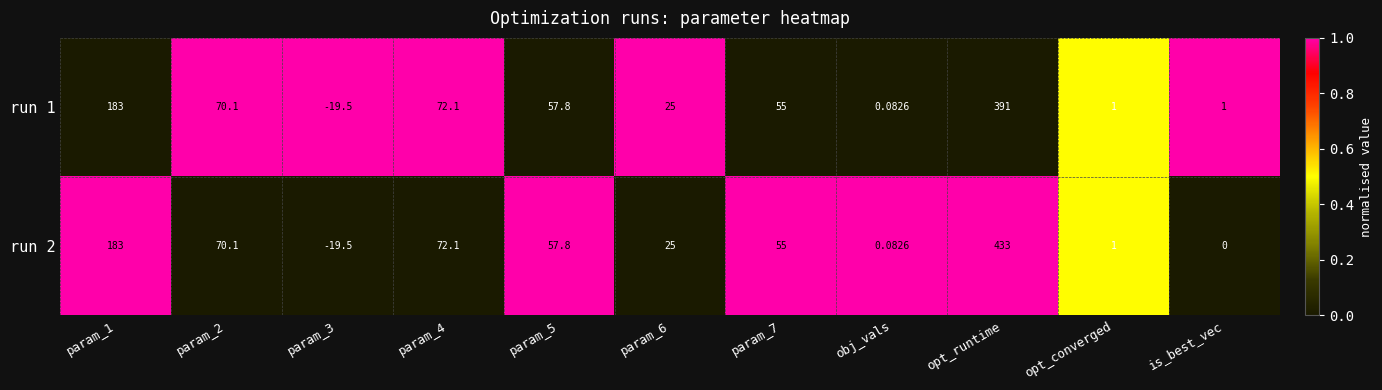

At which category does the chart reach its peak across all series?

opt_runtime